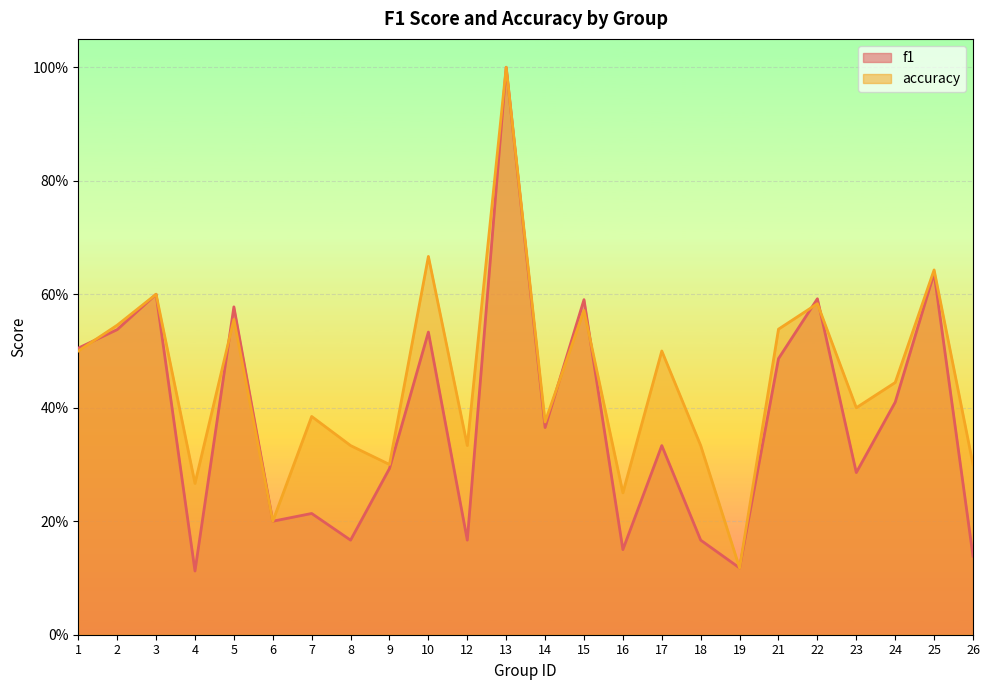

Does the chart display data point markers on the line(s)?

No